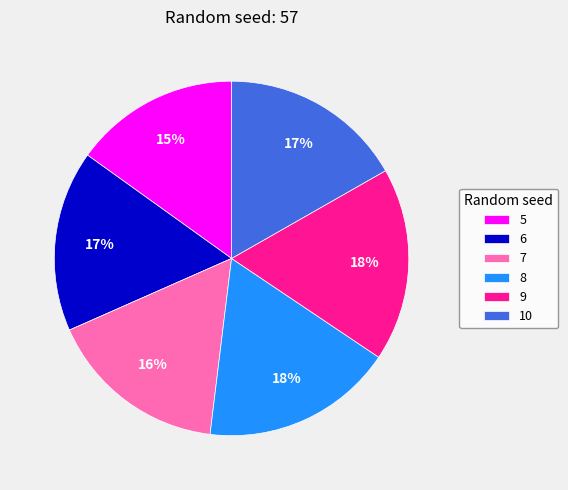

True or false: 10 accounts for 17% of the total.

True